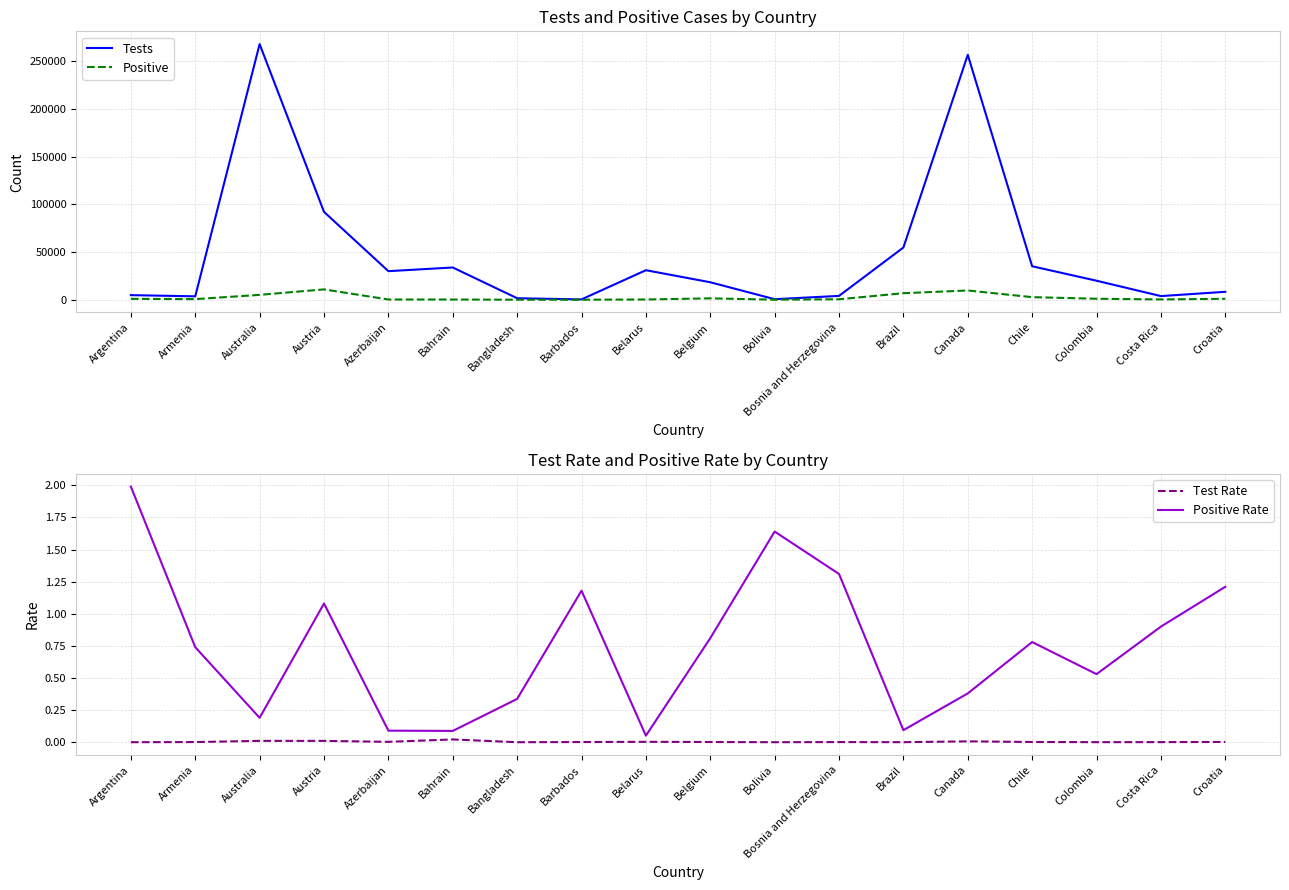

Between Armenia and Croatia, which is larger?

Croatia